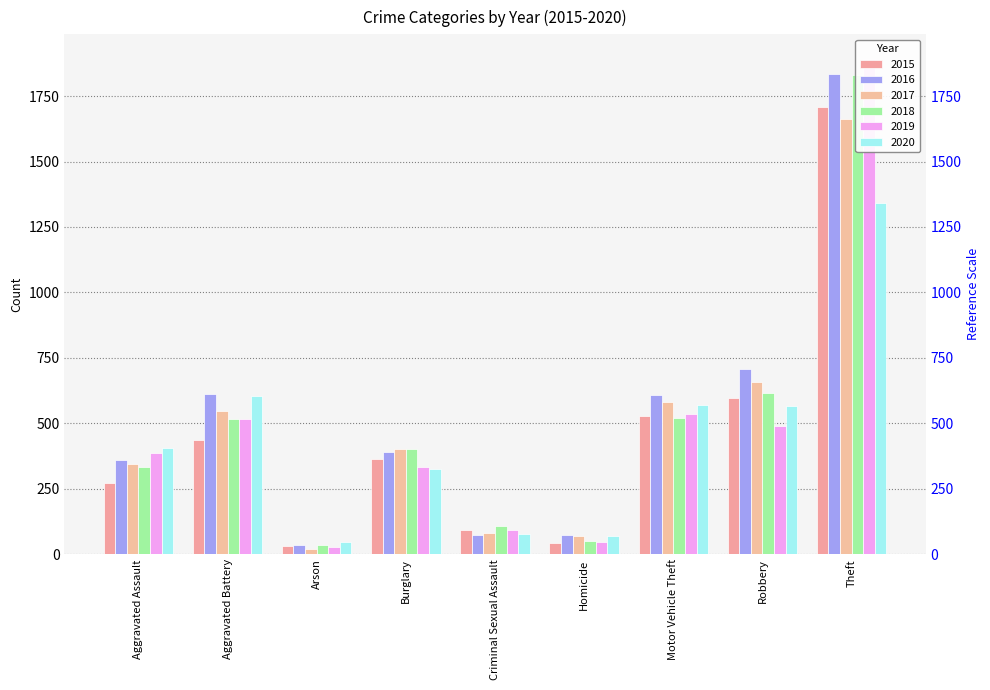

Reading right to left, what are all the values shown in this chart?

2015: Theft=1710	Robbery=596	Motor Vehicle Theft=528	Homicide=43	Criminal Sexual Assault=93	Burglary=364	Arson=31	Aggravated Battery=435	Aggravated Assault=271
2016: Theft=1836	Robbery=708	Motor Vehicle Theft=609	Homicide=74	Criminal Sexual Assault=73	Burglary=391	Arson=35	Aggravated Battery=612	Aggravated Assault=360
2017: Theft=1662	Robbery=658	Motor Vehicle Theft=583	Homicide=72	Criminal Sexual Assault=82	Burglary=404	Arson=21	Aggravated Battery=548	Aggravated Assault=347
2018: Theft=1829	Robbery=617	Motor Vehicle Theft=521	Homicide=50	Criminal Sexual Assault=109	Burglary=402	Arson=35	Aggravated Battery=518	Aggravated Assault=335
2019: Theft=1891	Robbery=491	Motor Vehicle Theft=536	Homicide=47	Criminal Sexual Assault=95	Burglary=335	Arson=29	Aggravated Battery=518	Aggravated Assault=389
2020: Theft=1342	Robbery=567	Motor Vehicle Theft=571	Homicide=69	Criminal Sexual Assault=79	Burglary=327	Arson=48	Aggravated Battery=604	Aggravated Assault=405